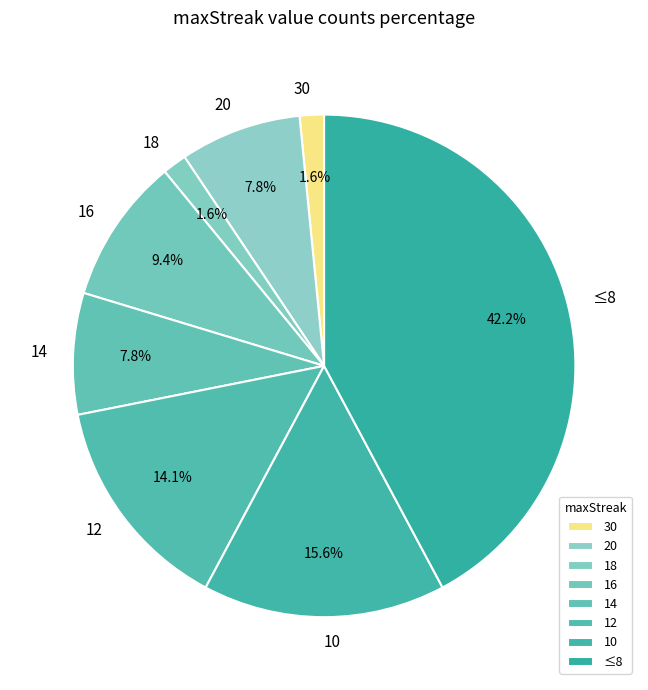

Is the sum of 10 and 30 greater than half?

No